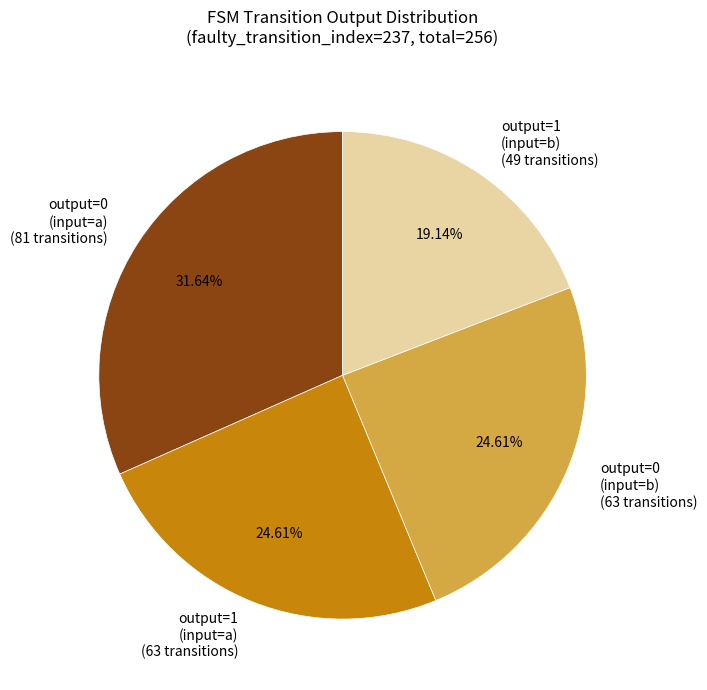

Approximately how many times larger is the value at output=1 (input=a) (63 transitions) compared to output=0 (input=b) (63 transitions)?

1.0